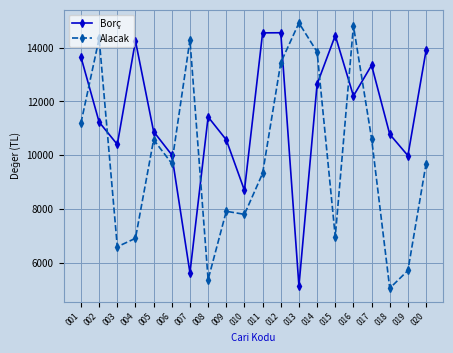

True or false: Alacak and Borç intersect in this chart.

True